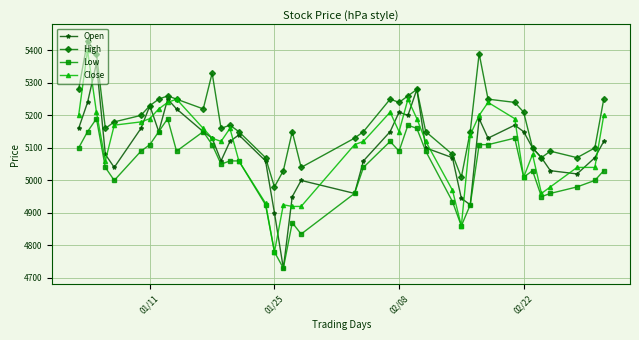

What is the value of the Open point at the 23rd from the left?

5150